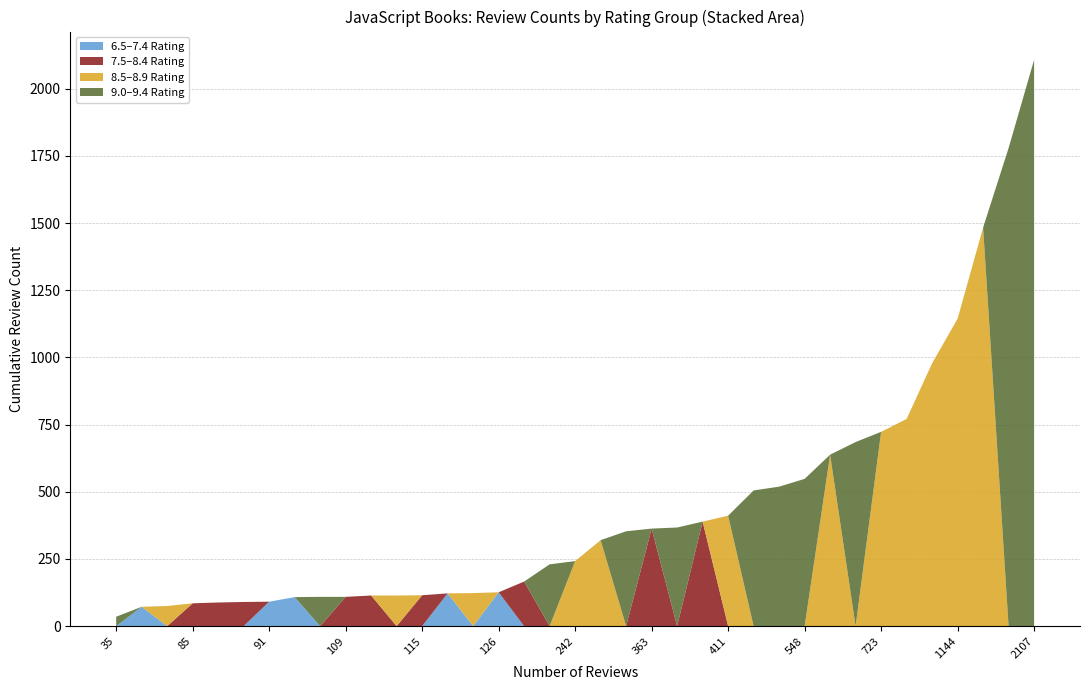

At which category is the sum across all series the highest?

2107